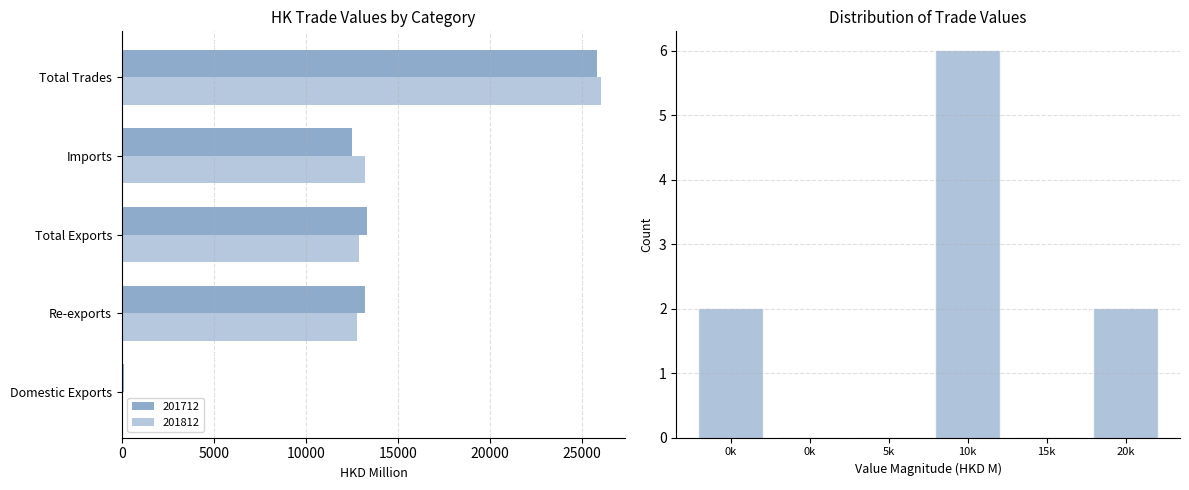

Is the value of 201712 at Re-exports greater than the value of 201812 at Domestic Exports?

Yes